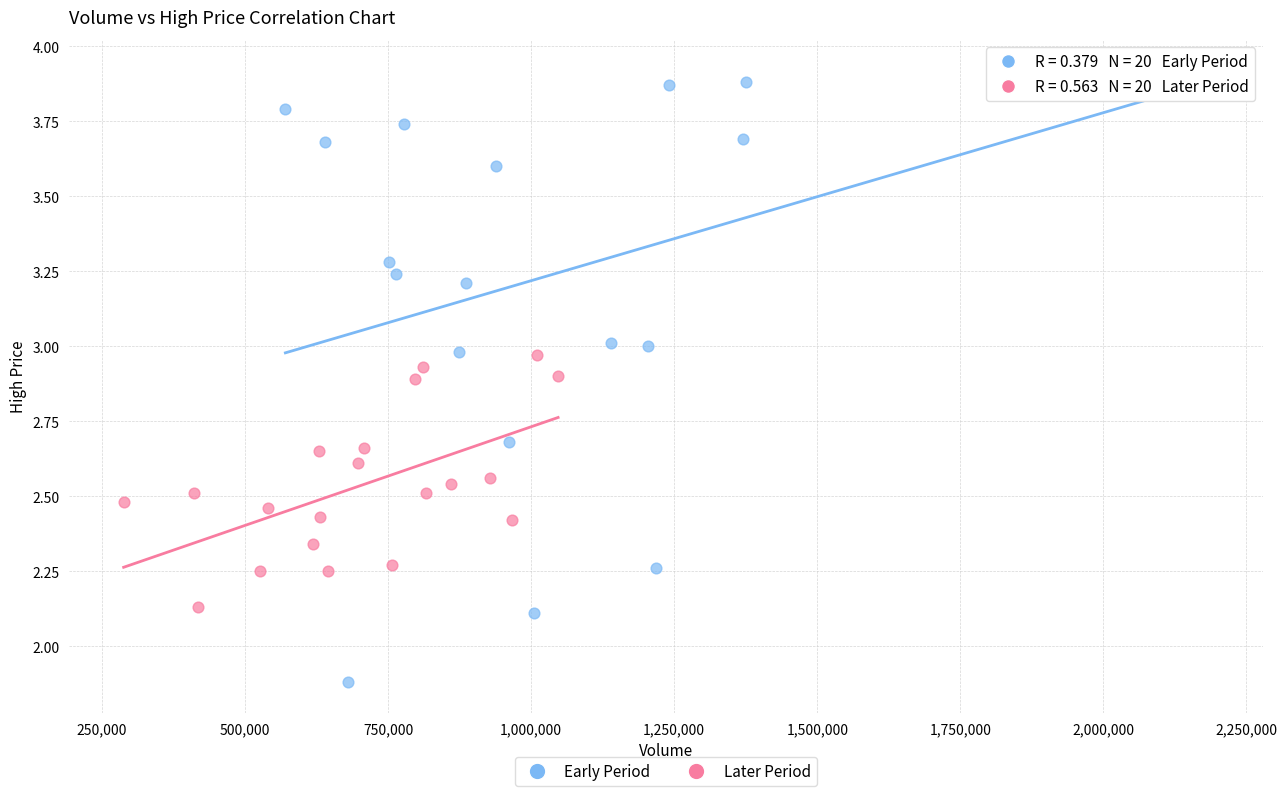

What are all the series names shown in the legend?

Early Period, Later Period